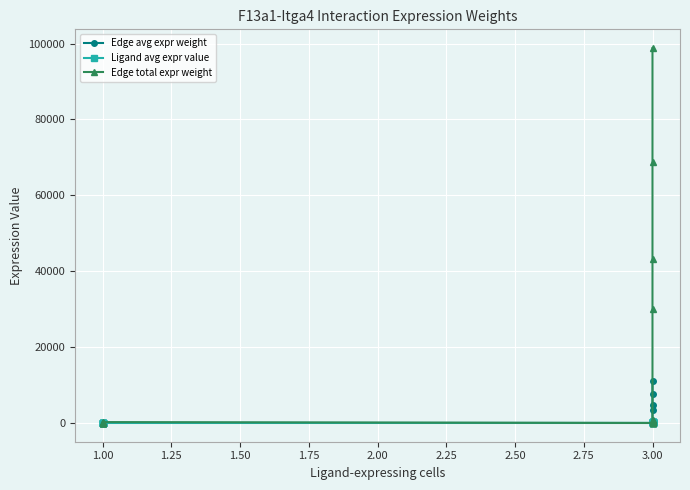

Reading left to right, transcribe all the data shown in this chart.

Edge avg expr weight: 0.0	0.0	0.0	0.1	0.2	0.2	0.5	1.2	11.5	26.4	0.0	0.1	0.1	4.7	10.7	19.6	28.1	57.6	61.4	82.6	88.0	3343.9	4794.8	7657.5	10979.9
Ligand avg expr value: 0.0	0.0	0.0	0.0	0.0	0.5	0.5	0.5	0.5	0.5	0.2	0.2	0.2	0.2	0.2	142.7	142.7	142.7	142.7	142.7	204.6	204.6	204.6	204.6	204.6
Edge total expr weight: 0.0	0.1	0.1	0.6	1.8	1.9	4.8	10.9	103.7	237.4	0.2	0.7	0.8	42.0	96.2	176.6	253.2	518.6	552.6	743.6	792.3	30095.3	43153.1	68917.4	98819.2